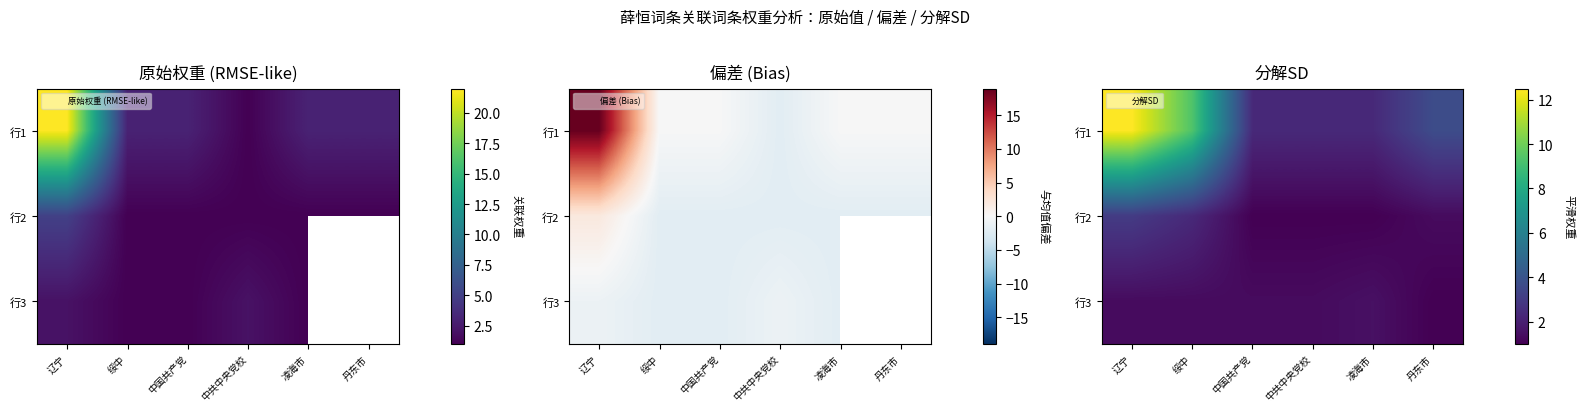

What is the spread (max minus min) of values at 中共中央党校?

1.3